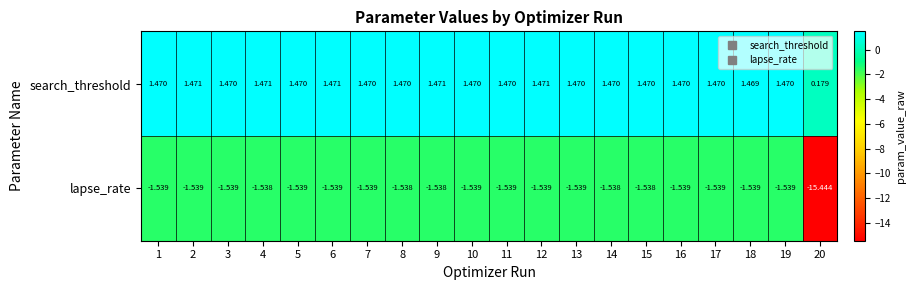

How many categories are shown in the chart?

20